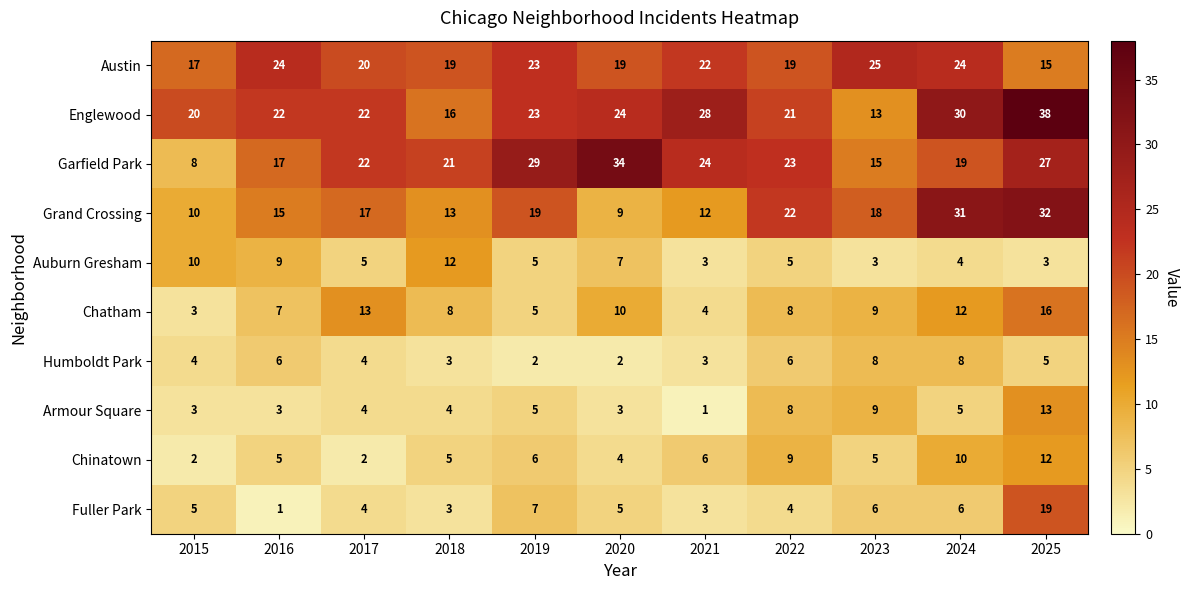

At which category is the sum across all series the highest?

2025